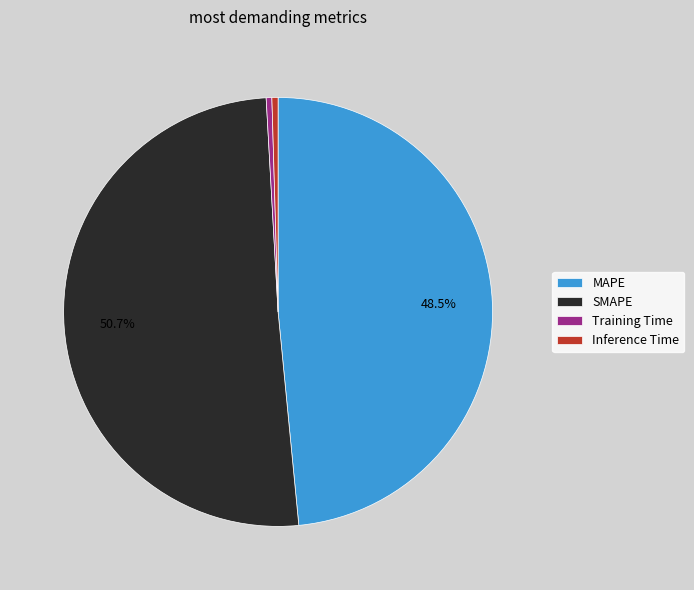

Which slice represents more than half of the pie?

SMAPE